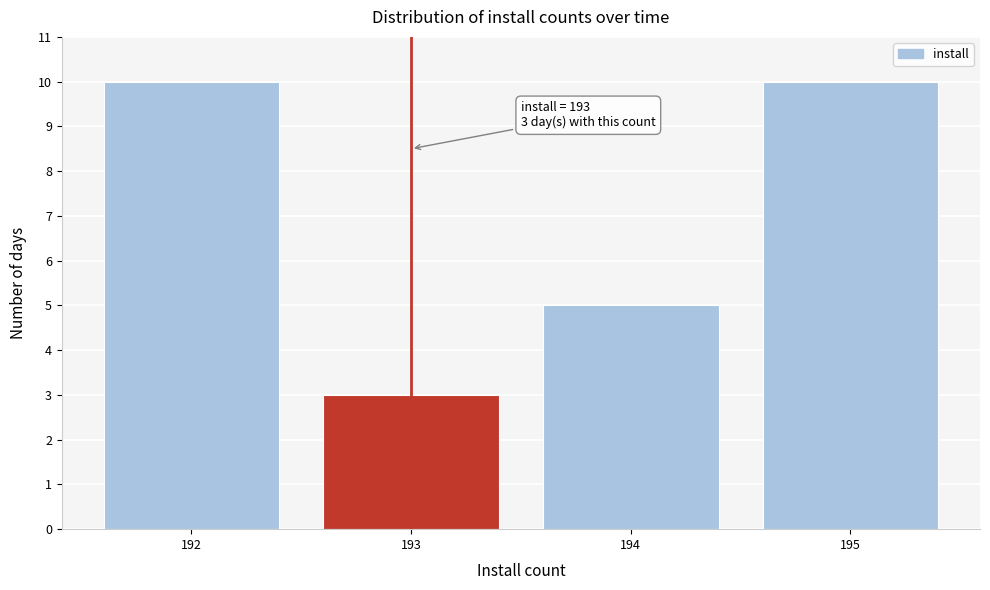

Reading left to right, transcribe all the data shown in this chart.

192=10	193=3	194=5	195=10